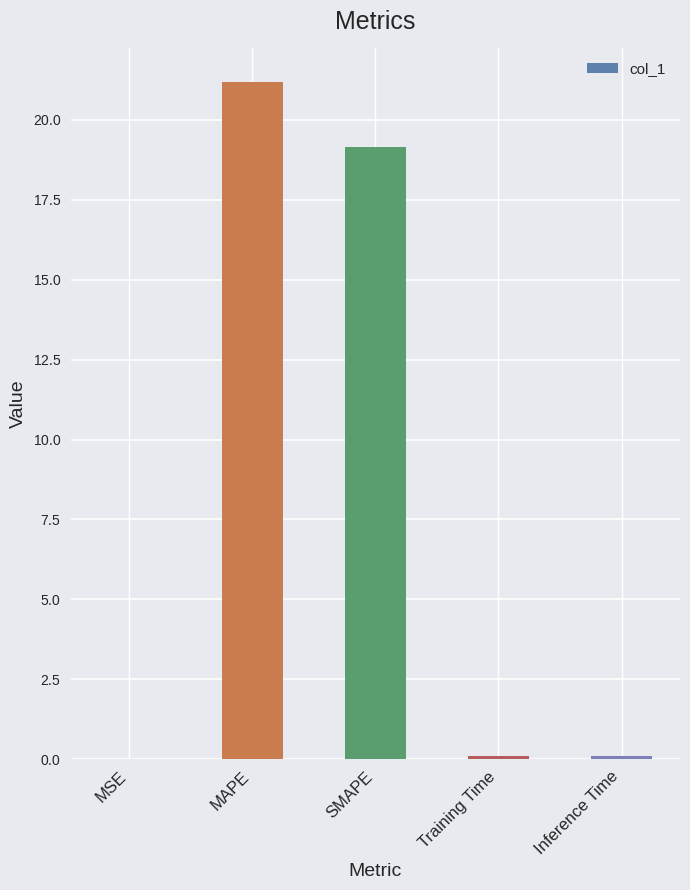

What is the difference between the values at MSE and SMAPE?

19.1